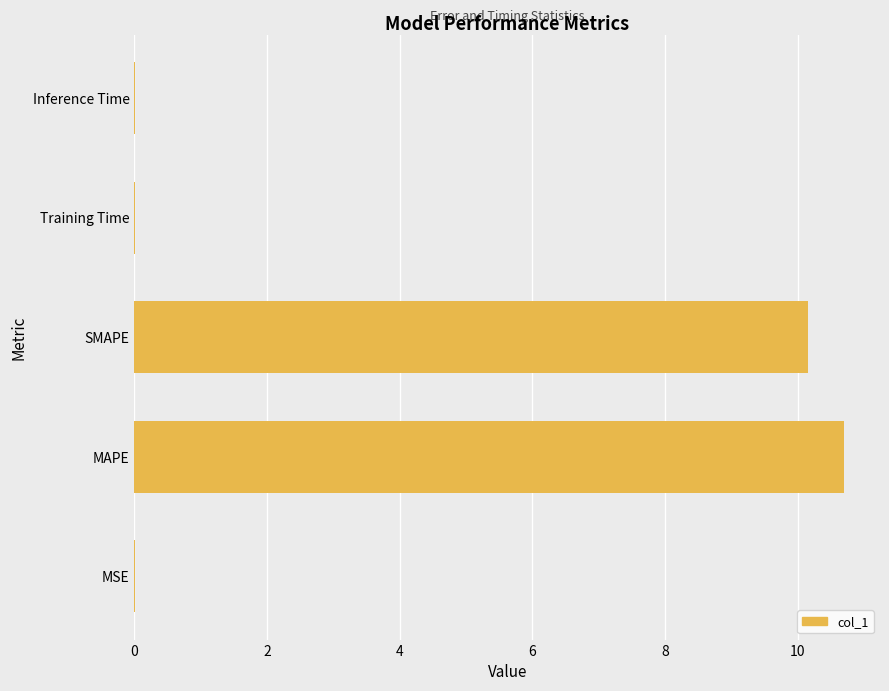

What is the sum of all values?

20.9